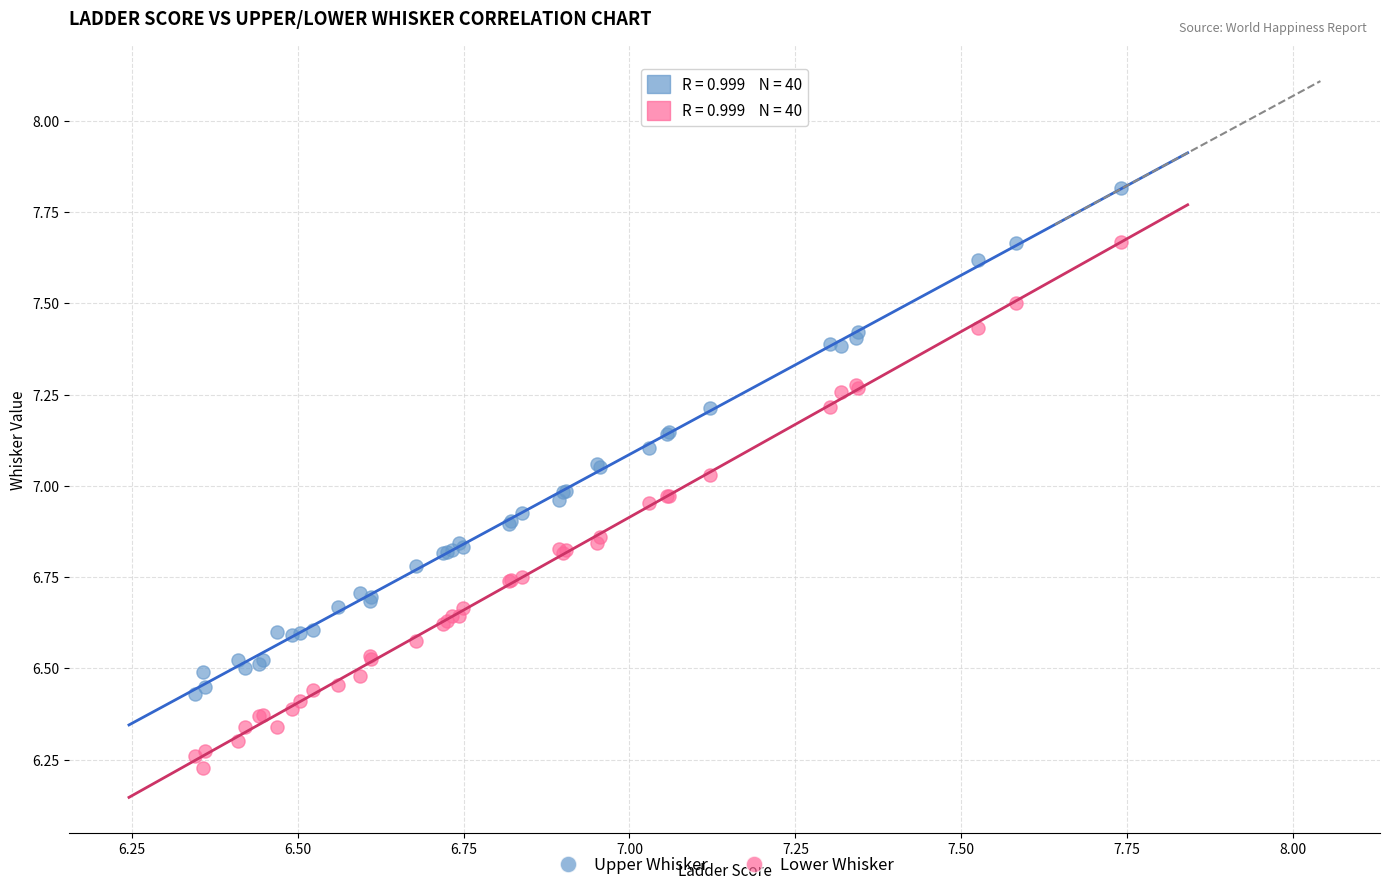

Which series contains the lowest Y value?

Lower Whisker